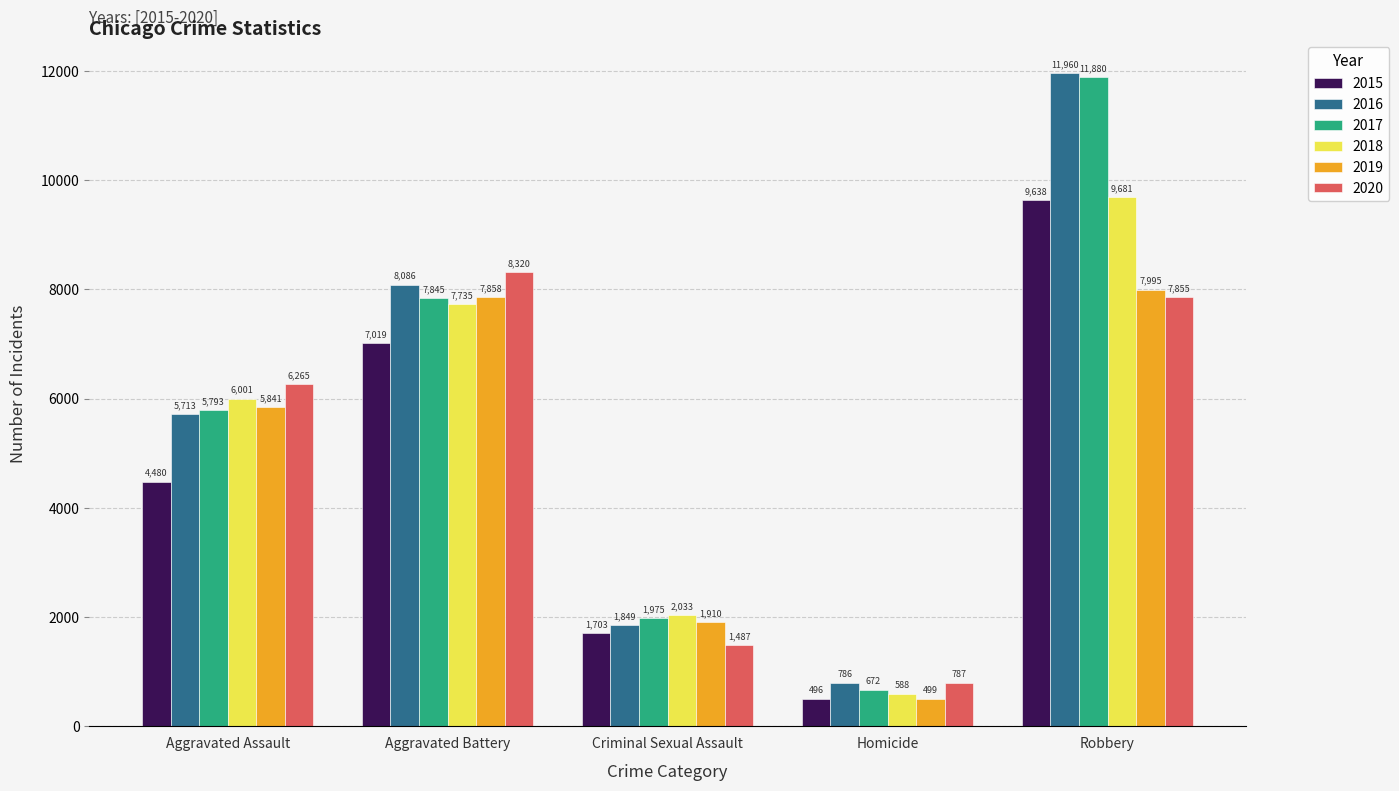

What is the total value across all series at Criminal Sexual Assault?

10957